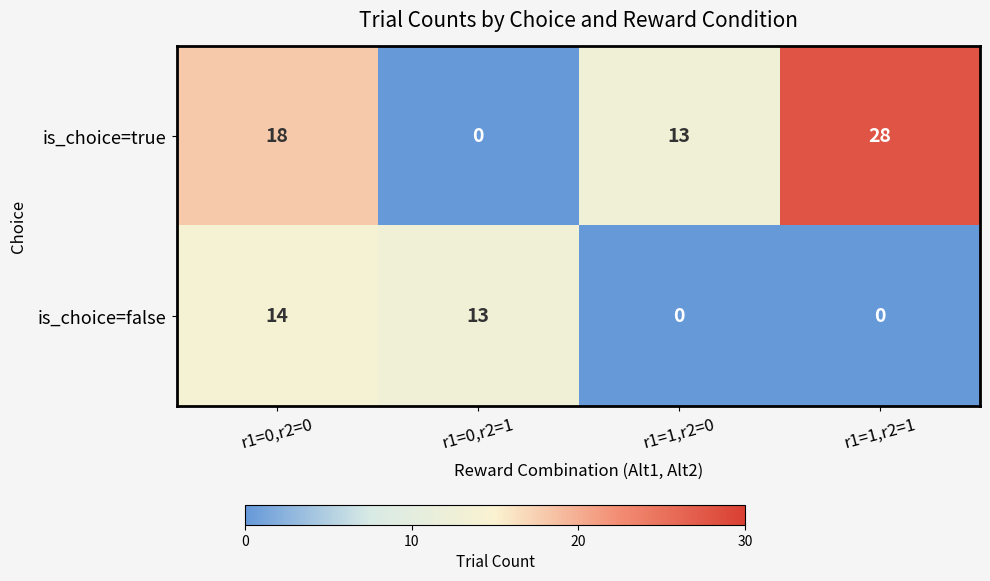

Is it true that is_choice=true equals 0 at r1=0,r2=1?

True